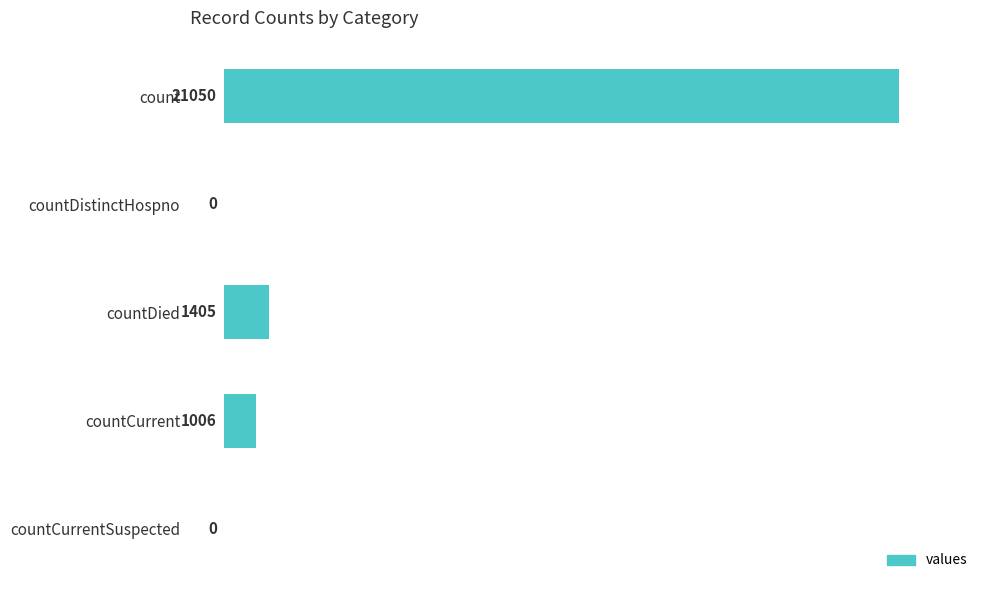

Reading top to bottom, transcribe all the data shown in this chart.

count=21050	countDistinctHospno=0	countDied=1405	countCurrent=1006	countCurrentSuspected=0